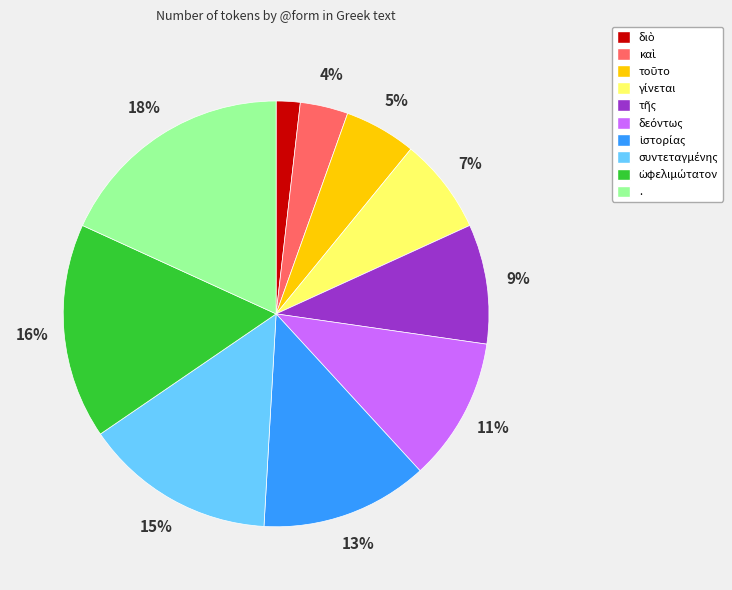

To the nearest percent, what is the average slice percentage?

10%